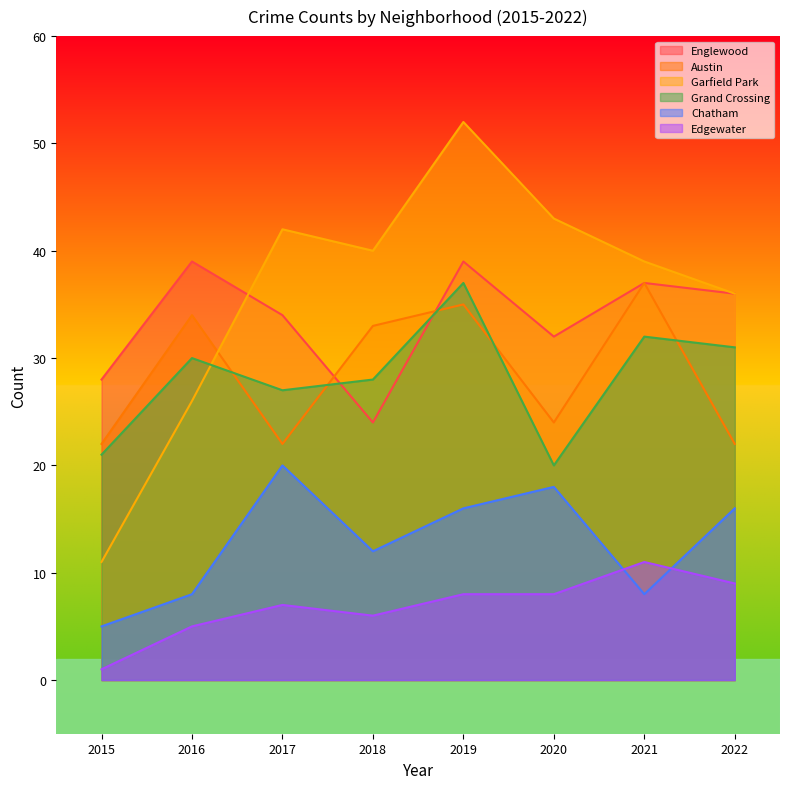

How many lines are shown in the chart?

6